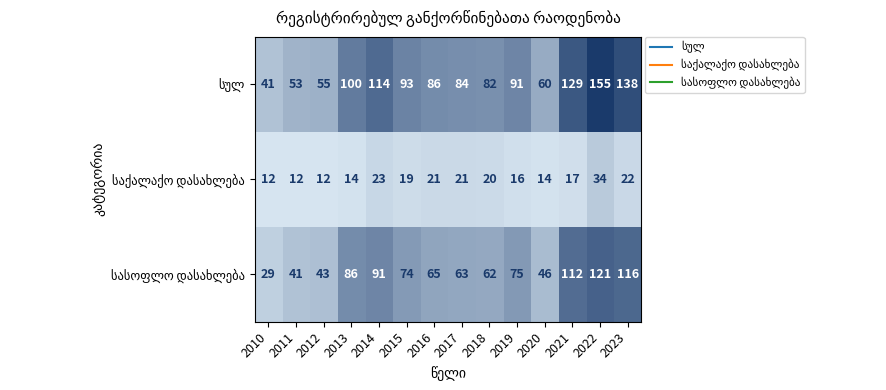

What is the spread (max minus min) of values at 2014?

91